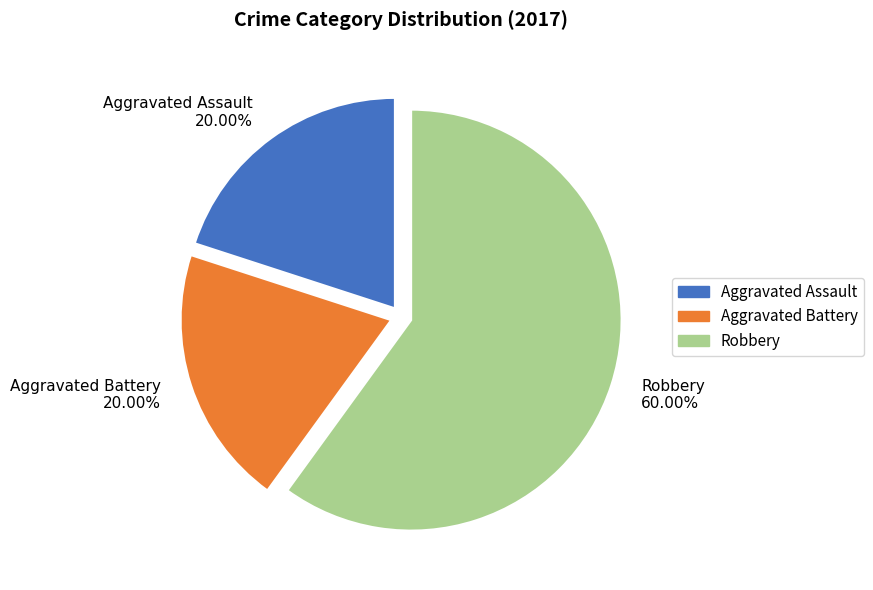

Count the number of slices in the pie.

3